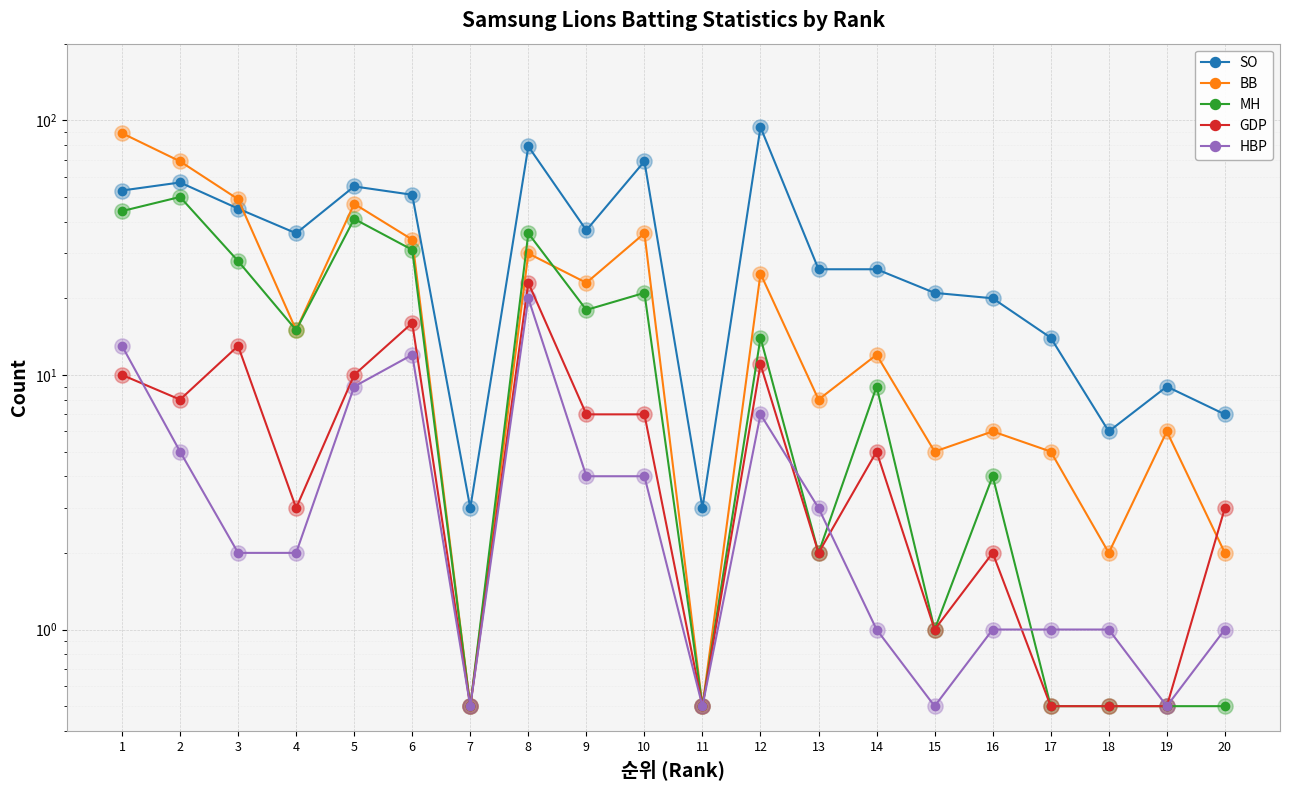

Which series reaches the minimum Y coordinate?

BB